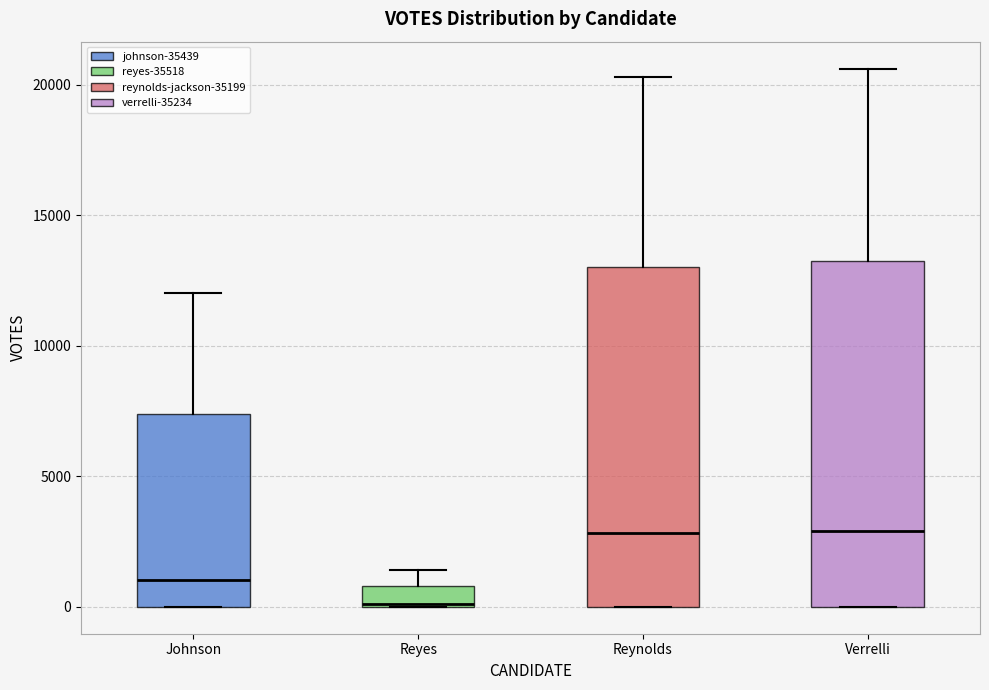

Where does the upper whisker of the box for Reyes end on the y-axis? The values are not printed on the chart, so give them approximately, as read against the axis.

1500